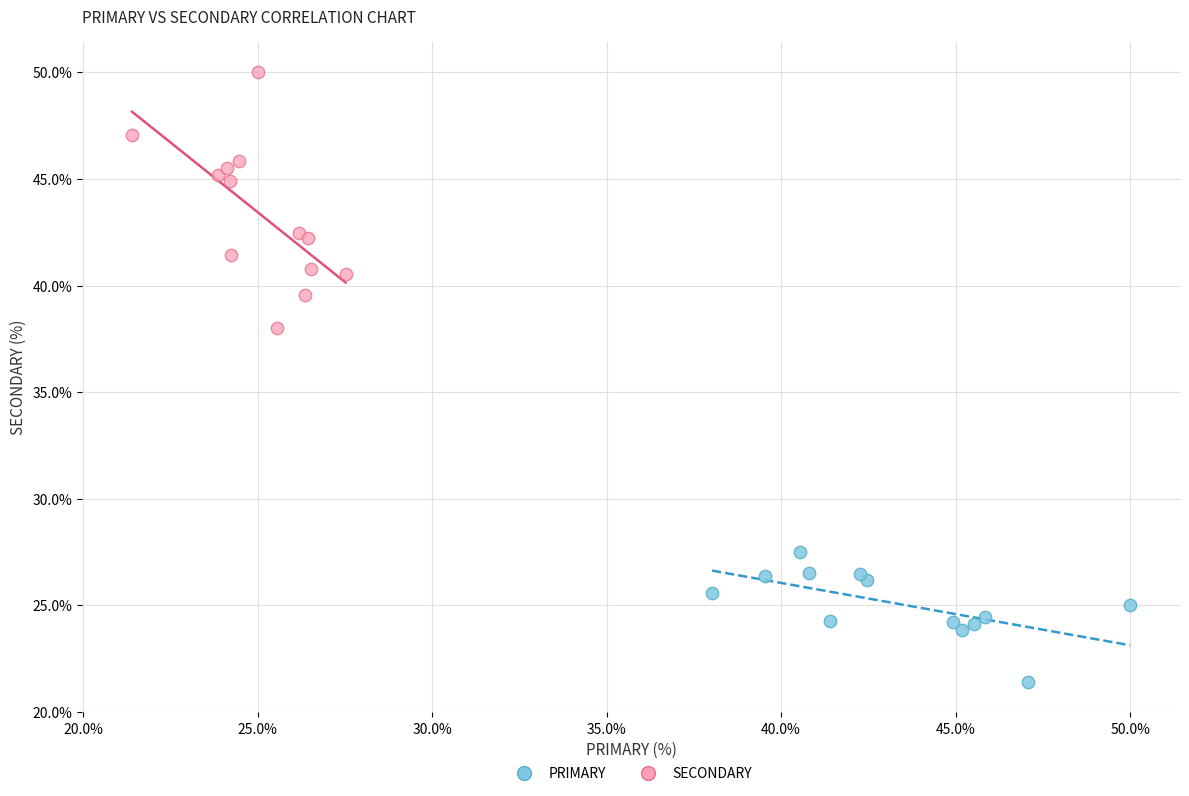

Which series reaches the maximum Y coordinate?

SECONDARY